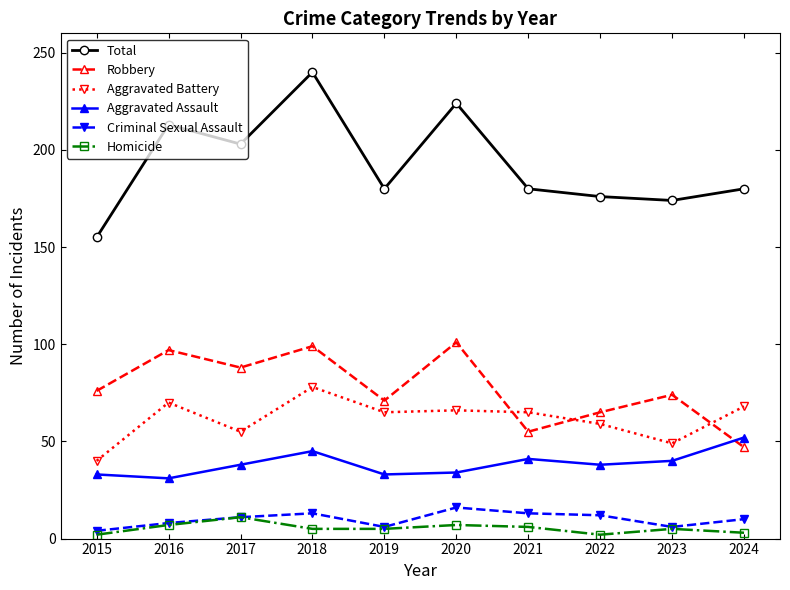

What is the difference between the maximum and minimum values in the Criminal Sexual Assault series?

12